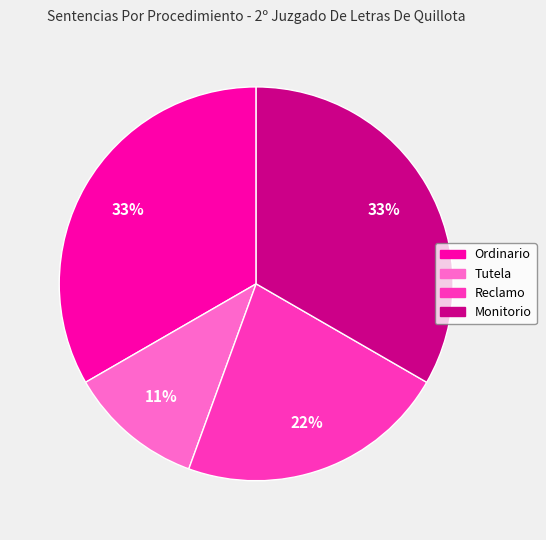

Does Tutela represent more than half of the total?

No